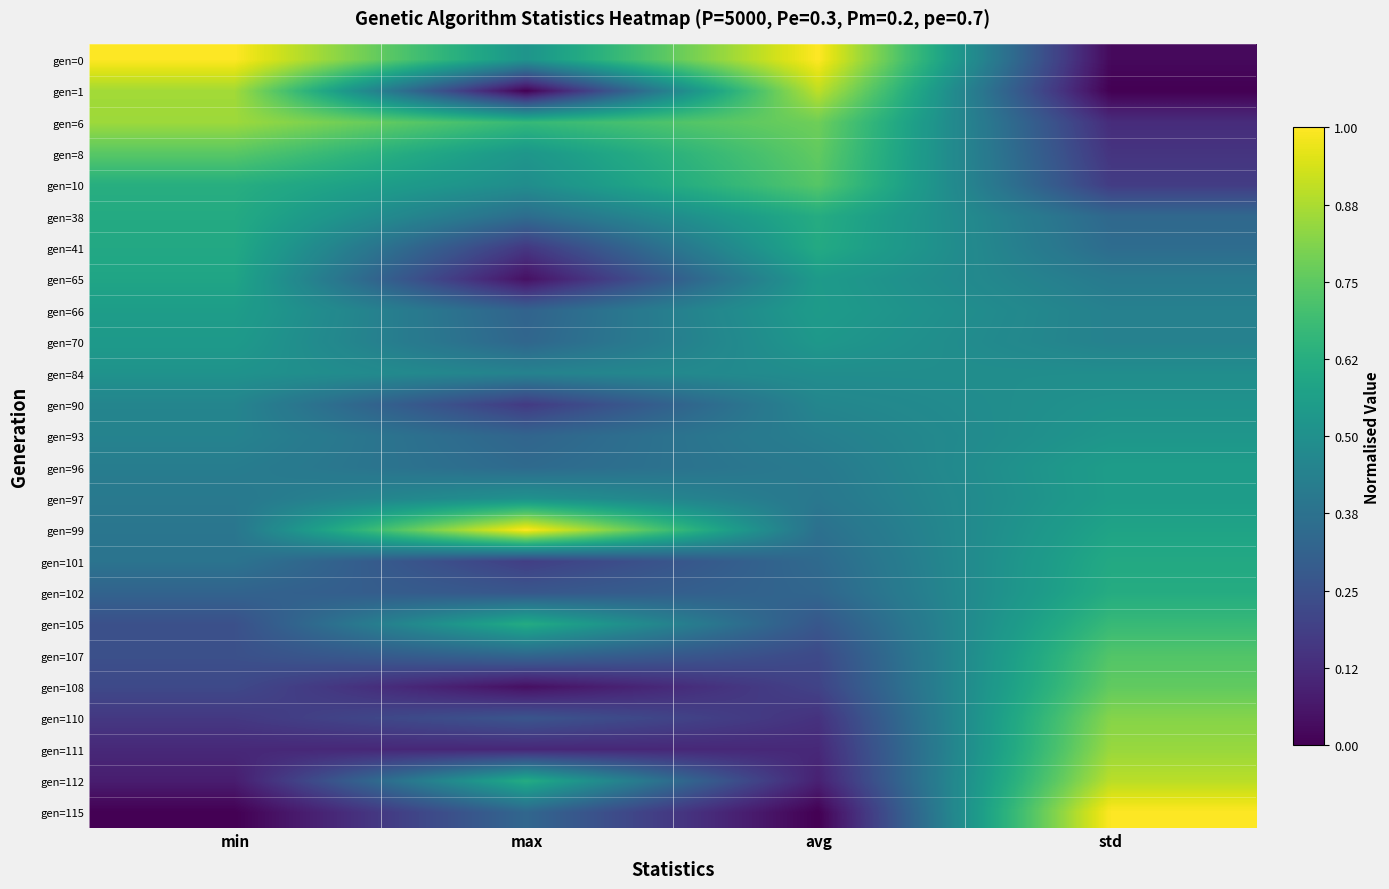

Reading left to right, transcribe all the data shown in this chart.

gen=0: min=1.0	max=0.5	avg=1.0	std=0.0
gen=1: min=0.9	max=0.0	avg=0.9	std=0.0
gen=6: min=0.9	max=0.7	avg=0.8	std=0.1
gen=8: min=0.7	max=0.5	avg=0.8	std=0.2
gen=10: min=0.6	max=0.5	avg=0.7	std=0.2
gen=38: min=0.6	max=0.4	avg=0.6	std=0.3
gen=41: min=0.6	max=0.2	avg=0.6	std=0.4
gen=65: min=0.6	max=0.0	avg=0.5	std=0.4
gen=66: min=0.6	max=0.3	avg=0.5	std=0.4
gen=70: min=0.5	max=0.3	avg=0.5	std=0.4
gen=84: min=0.5	max=0.4	avg=0.5	std=0.5
gen=90: min=0.5	max=0.2	avg=0.5	std=0.5
gen=93: min=0.4	max=0.3	avg=0.4	std=0.5
gen=96: min=0.4	max=0.3	avg=0.4	std=0.6
gen=97: min=0.4	max=0.5	avg=0.4	std=0.6
gen=99: min=0.4	max=1.0	avg=0.4	std=0.6
gen=101: min=0.4	max=0.2	avg=0.3	std=0.6
gen=102: min=0.3	max=0.3	avg=0.3	std=0.6
gen=105: min=0.2	max=0.6	avg=0.3	std=0.7
gen=107: min=0.2	max=0.3	avg=0.2	std=0.7
gen=108: min=0.2	max=0.0	avg=0.2	std=0.8
gen=110: min=0.2	max=0.3	avg=0.1	std=0.8
gen=111: min=0.1	max=0.1	avg=0.1	std=0.8
gen=112: min=0.1	max=0.6	avg=0.1	std=0.9
gen=115: min=0.0	max=0.3	avg=0.0	std=1.0